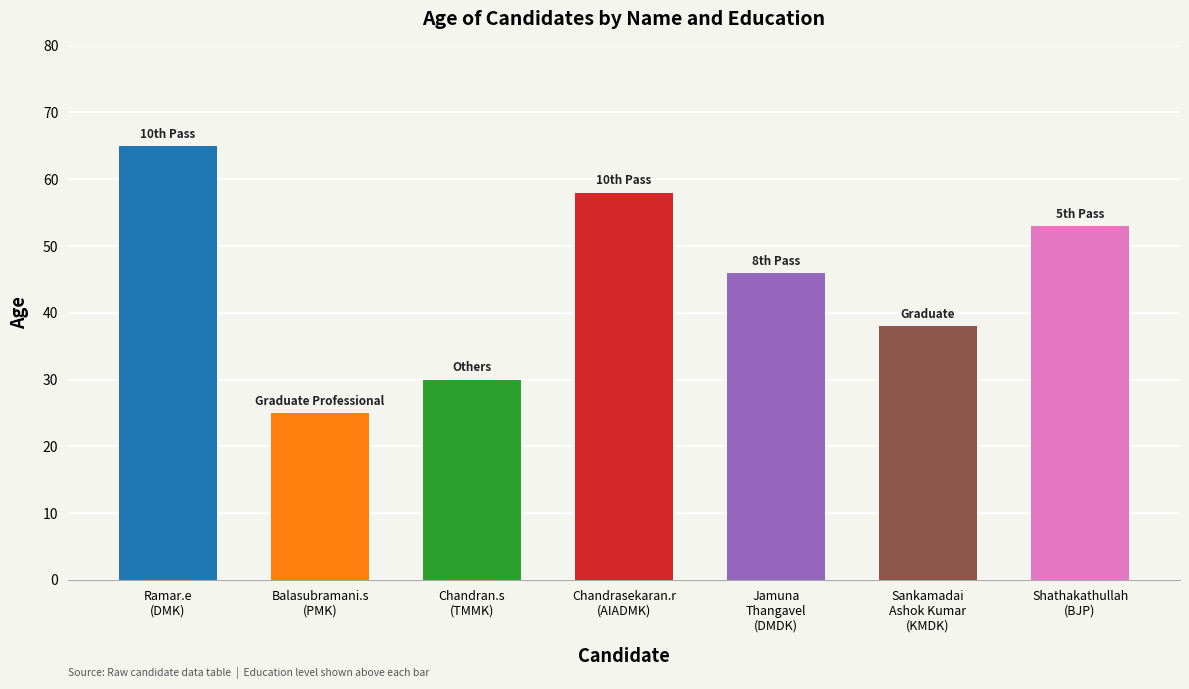

Are the bars horizontal?

No